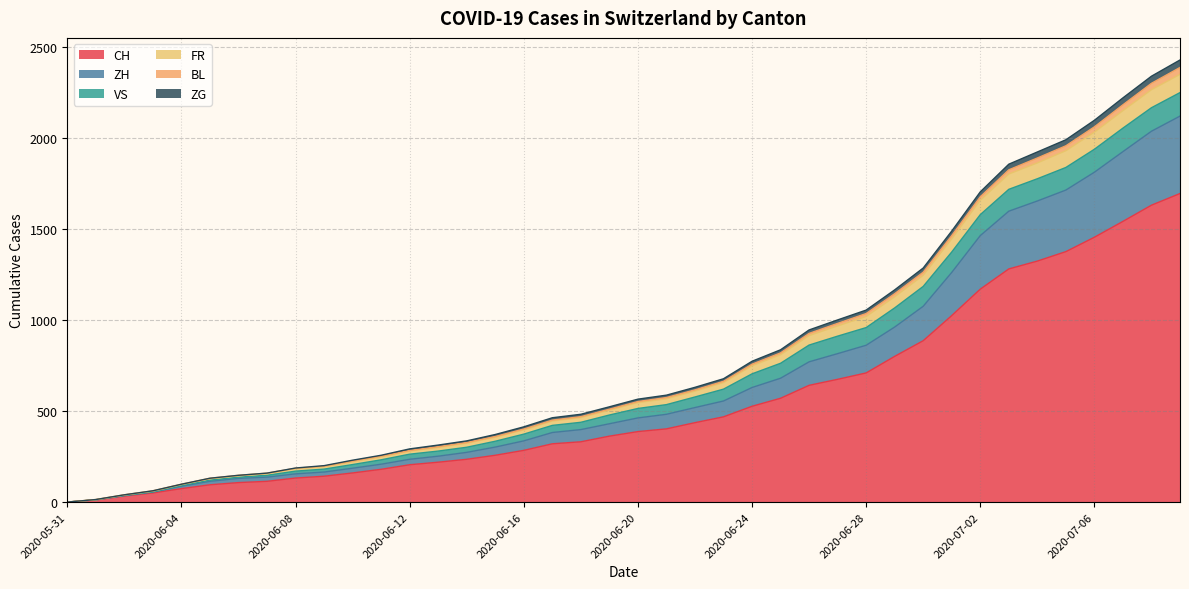

What is the highest value of the CH series?

1694